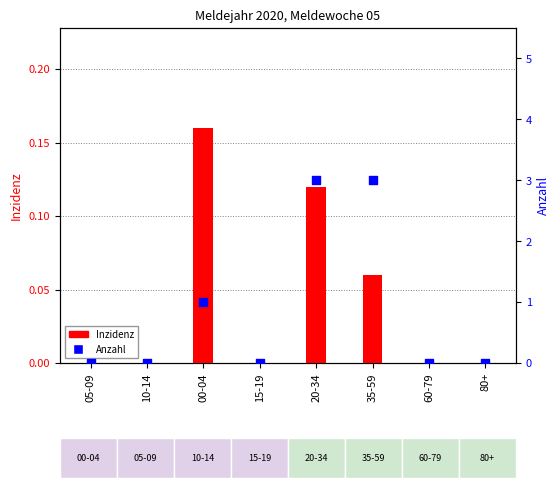

Which series contains the lowest Y value?

Inzidenz